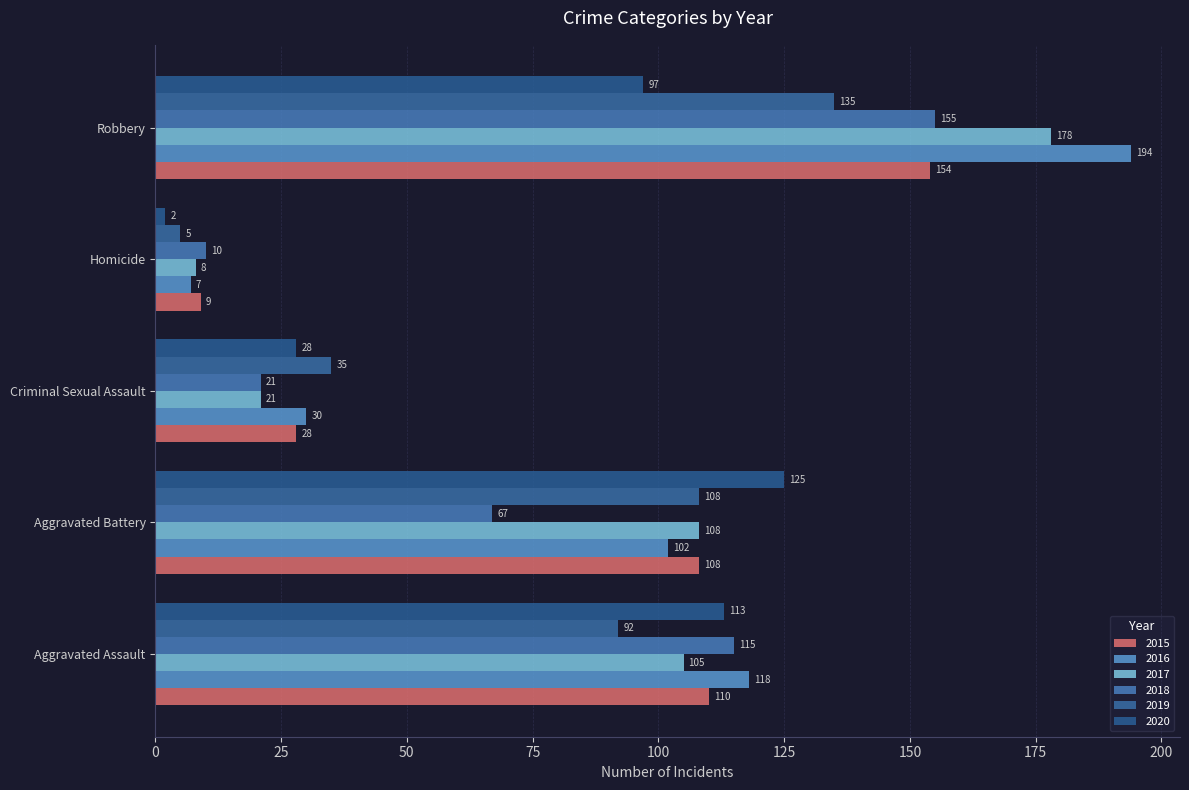

How many distinct data groups are displayed?

6